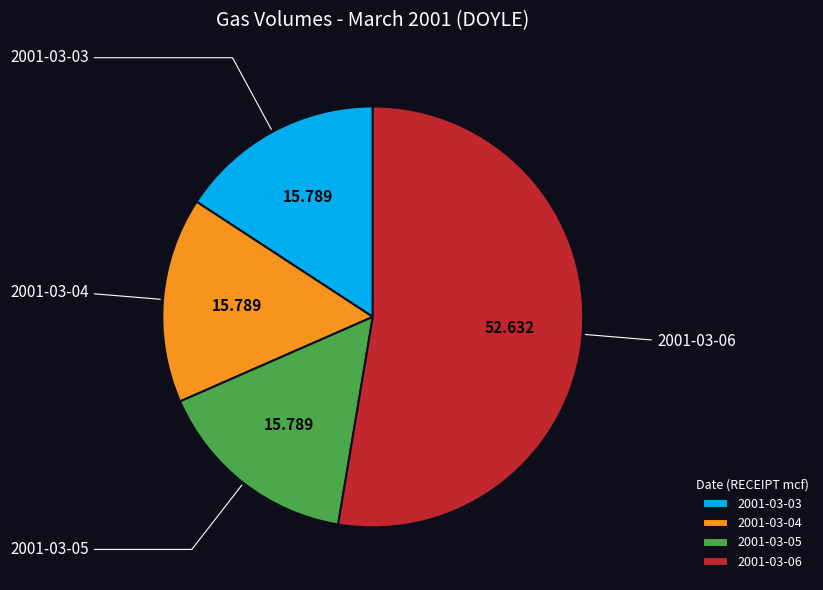

Do 2001-03-03 and 2001-03-06 together represent more than half of the pie?

Yes